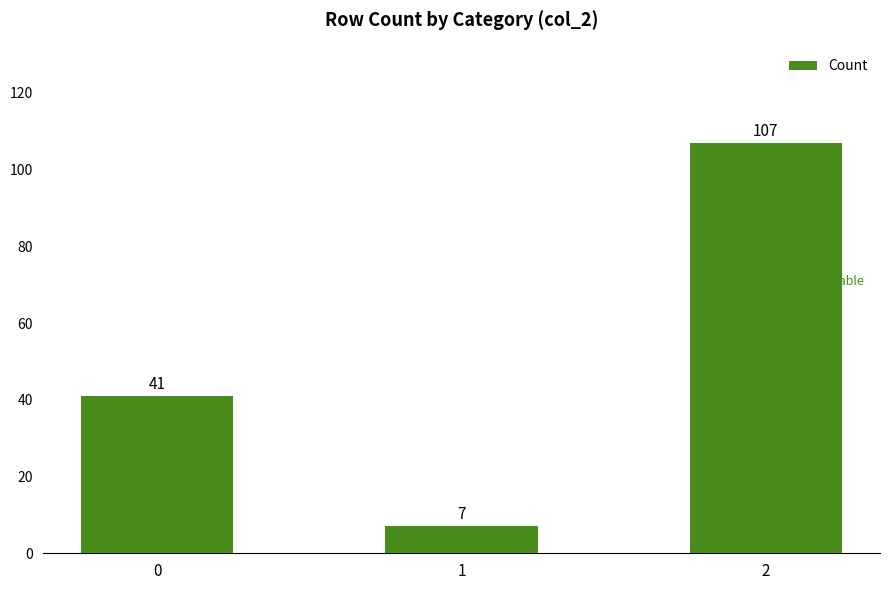

How many values are between 7 and 107?

3